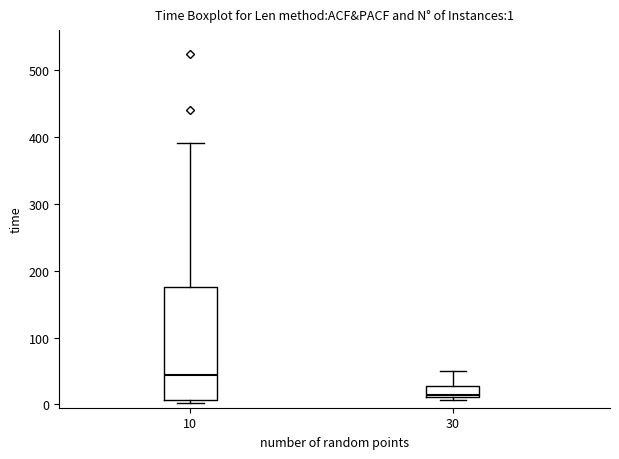

Which box has the highest median line?

10